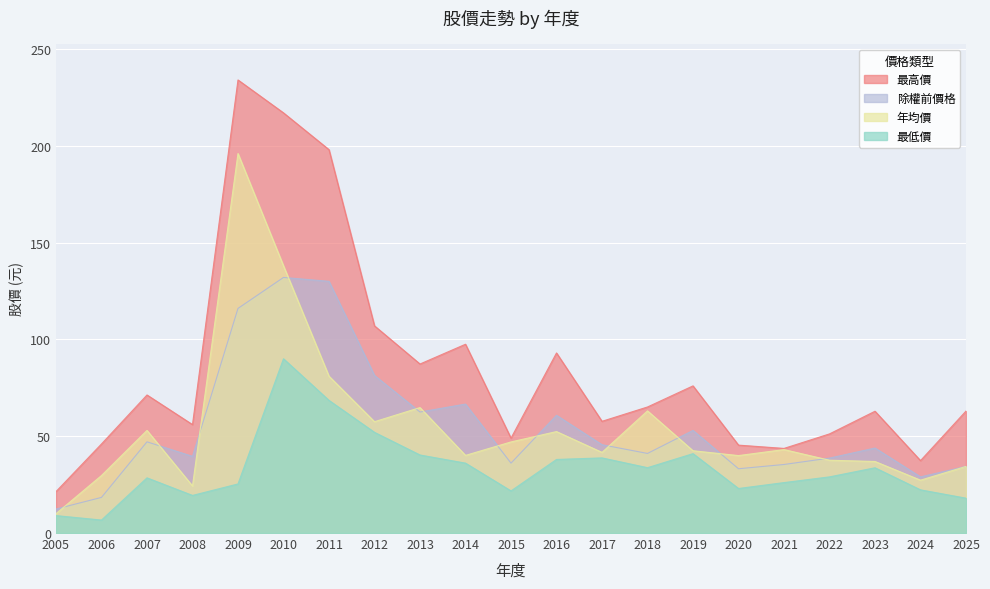

Reading right to left, list all the values displayed in this chart.

除權前價格: 34.4	29.0	43.9	38.7	35.4	33.2	53.0	41.1	45.6	60.8	36.1	66.6	62.5	81.4	130.0	132.0	116.0	39.6	47.1	18.4	12.4
年均價: 34.4	27.3	37.0	37.6	43.1	40.0	42.5	63.1	41.6	52.4	47.0	40.1	64.8	57.5	81.0	138.0	196.0	24.3	53.0	29.7	10.0
最高價: 63.0	37.4	62.9	51.2	43.7	45.4	76.0	65.1	57.7	93.0	49.0	97.5	87.3	107.0	198.0	217.0	234.0	56.0	71.3	46.0	21.4
最低價: 18.0	22.3	33.7	29.0	26.1	23.0	41.0	33.8	38.8	38.0	21.8	36.1	40.3	52.0	68.5	90.0	25.4	19.4	28.5	6.7	9.0